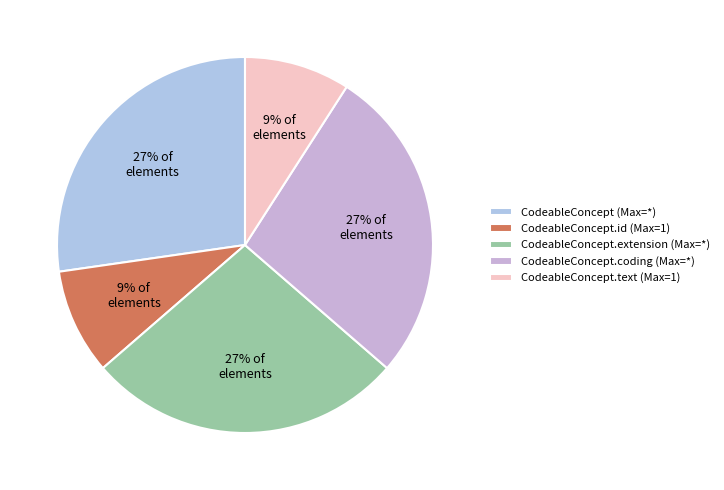

Count the number of slices in the pie.

5